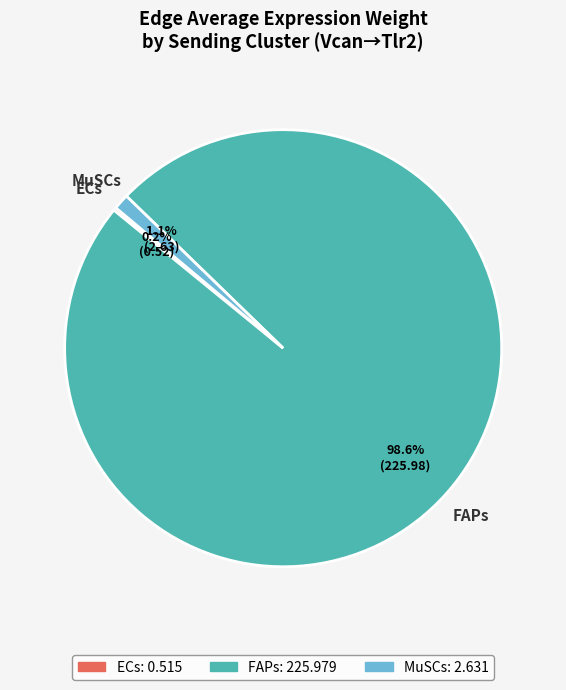

What is the largest slice in the pie chart?

FAPs